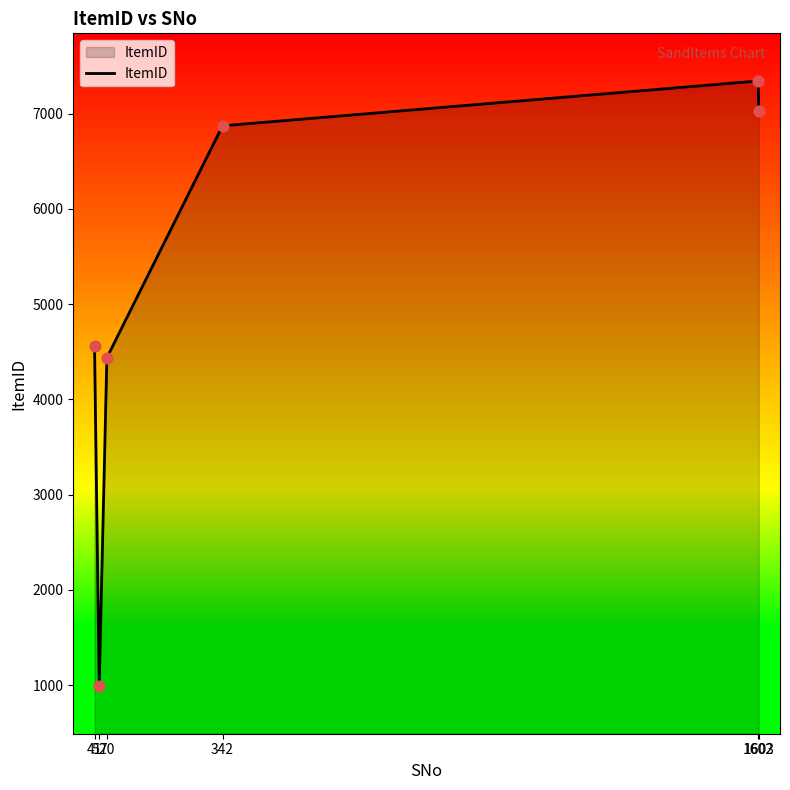

Which has a higher value, 342 or 1602?

1602